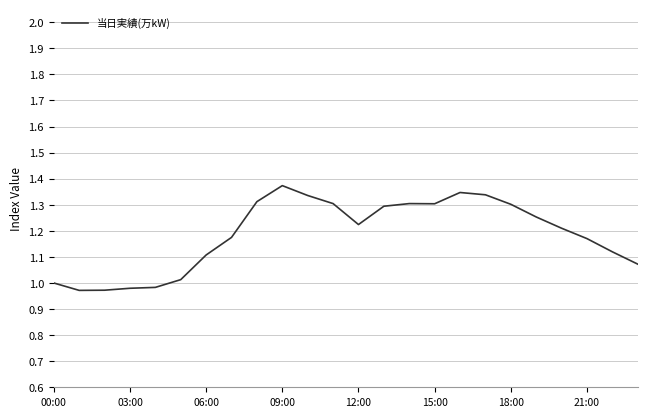

What is the difference between the maximum and minimum values?

0.4